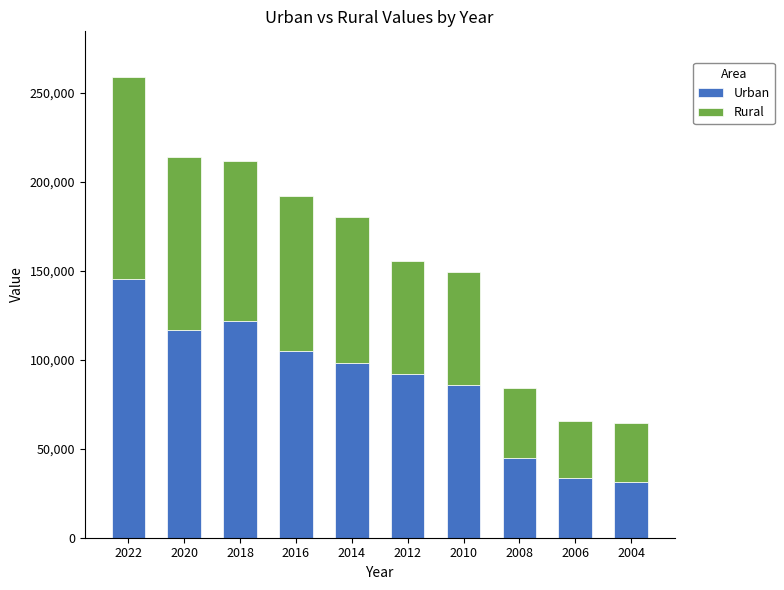

What is the total value across all series at 2016?

192079